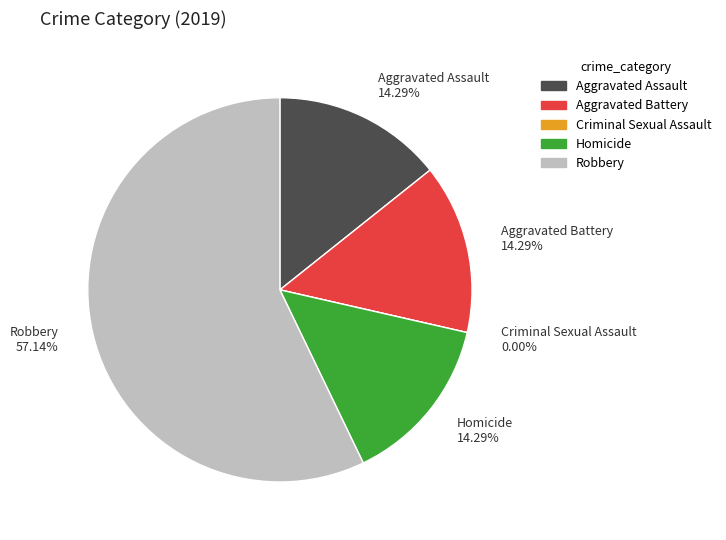

Which slice is the smallest?

Criminal Sexual Assault